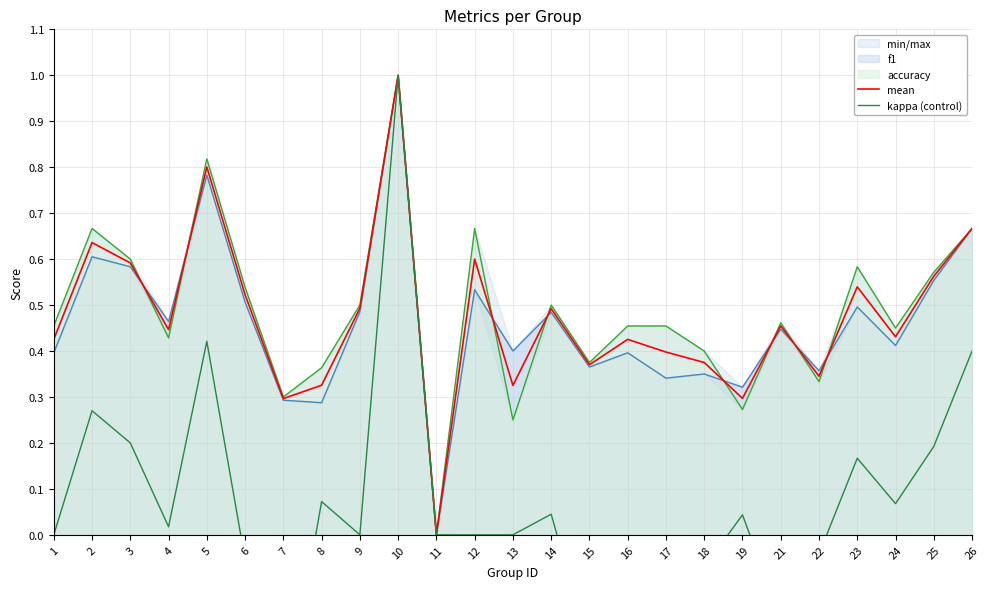

Is it true that kappa (control) equals 0.0 at 19?

False